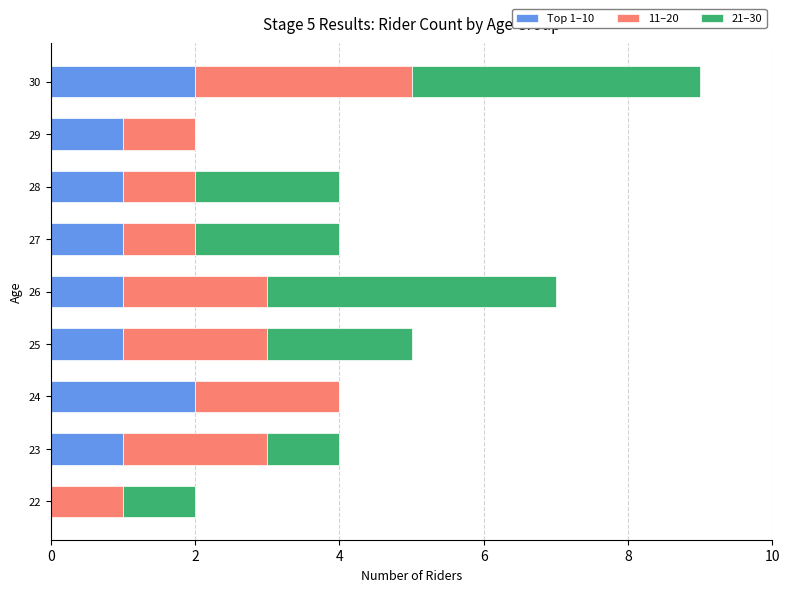

True or false: Top 1–10 has a value of 2 at 30.

True